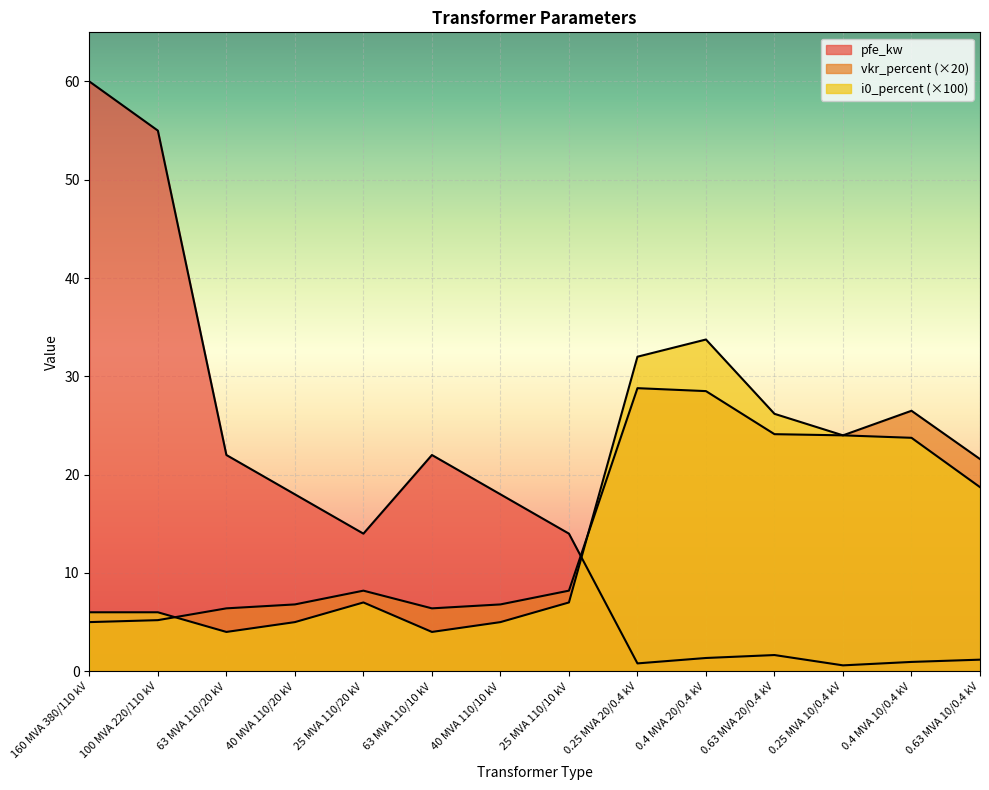

What is the total value across all series at 63 MVA 110/10 kV?

32.4